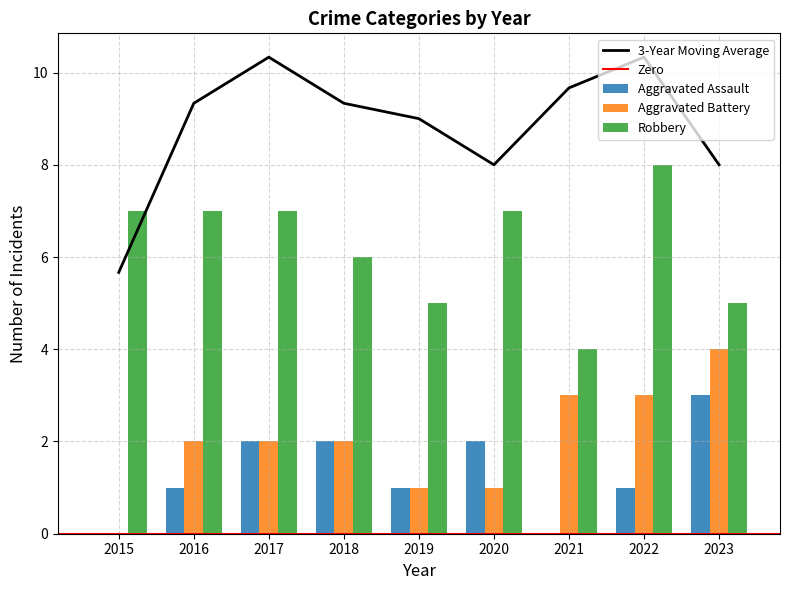

How many distinct data groups are displayed?

3